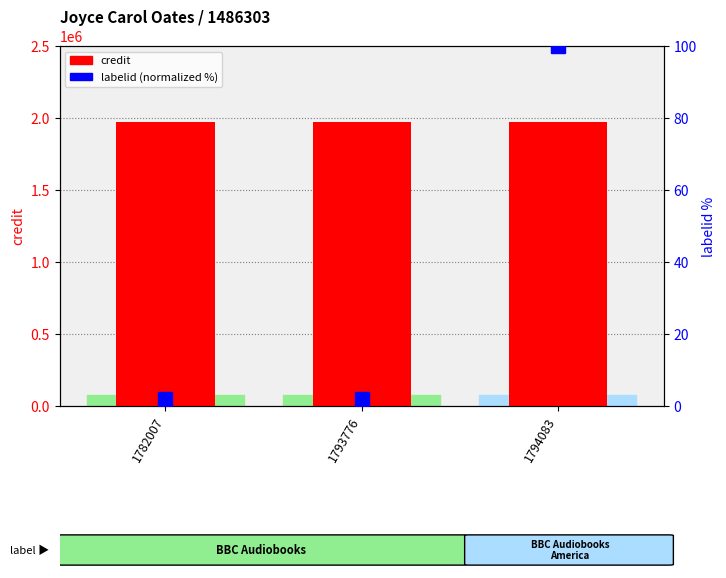

Which series has the largest range (max minus min)?

labelid (normalized %)